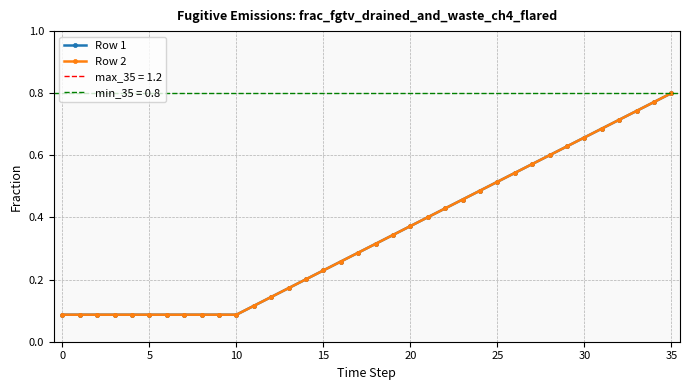

At 11, list the series in order from largest to smallest.

Row 1, Row 2